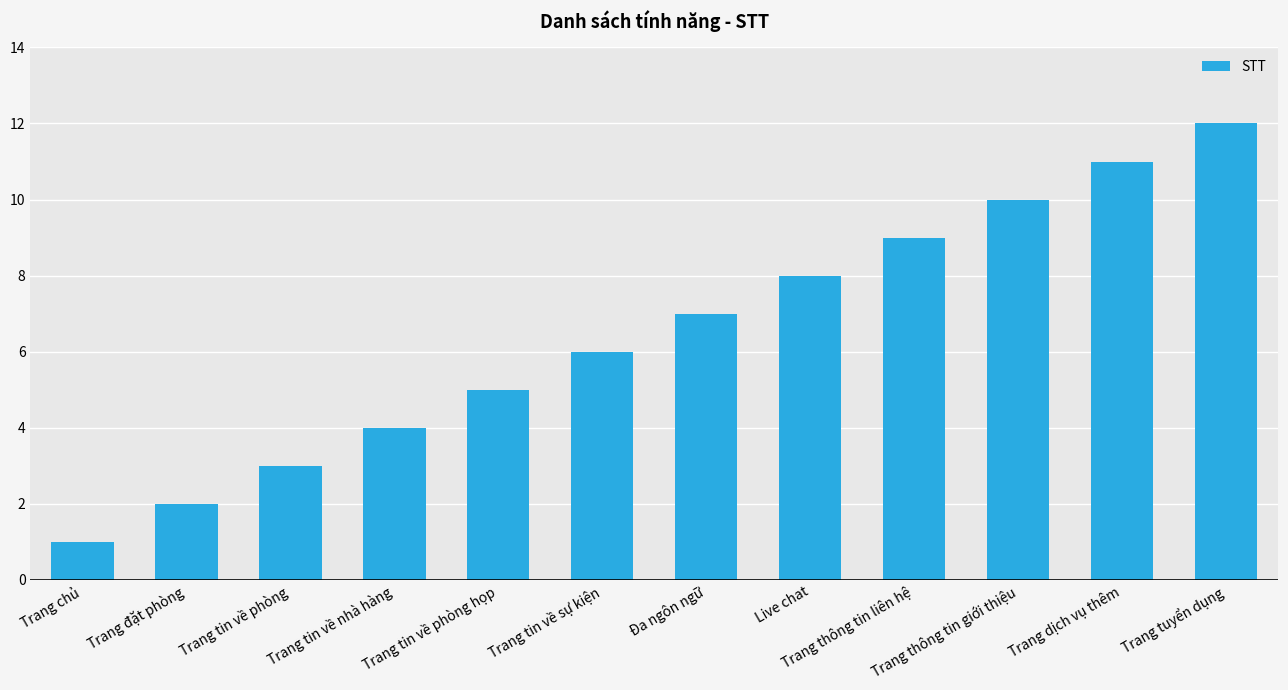

What is the sum of the values at Trang chủ and Trang tin về nhà hàng?

5